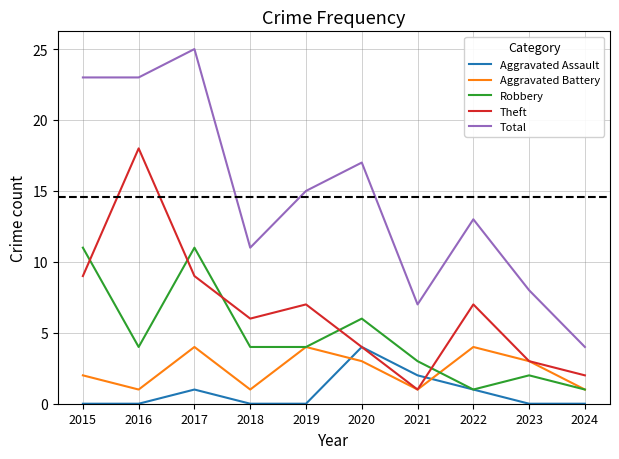

What is the maximum value for Robbery?

11